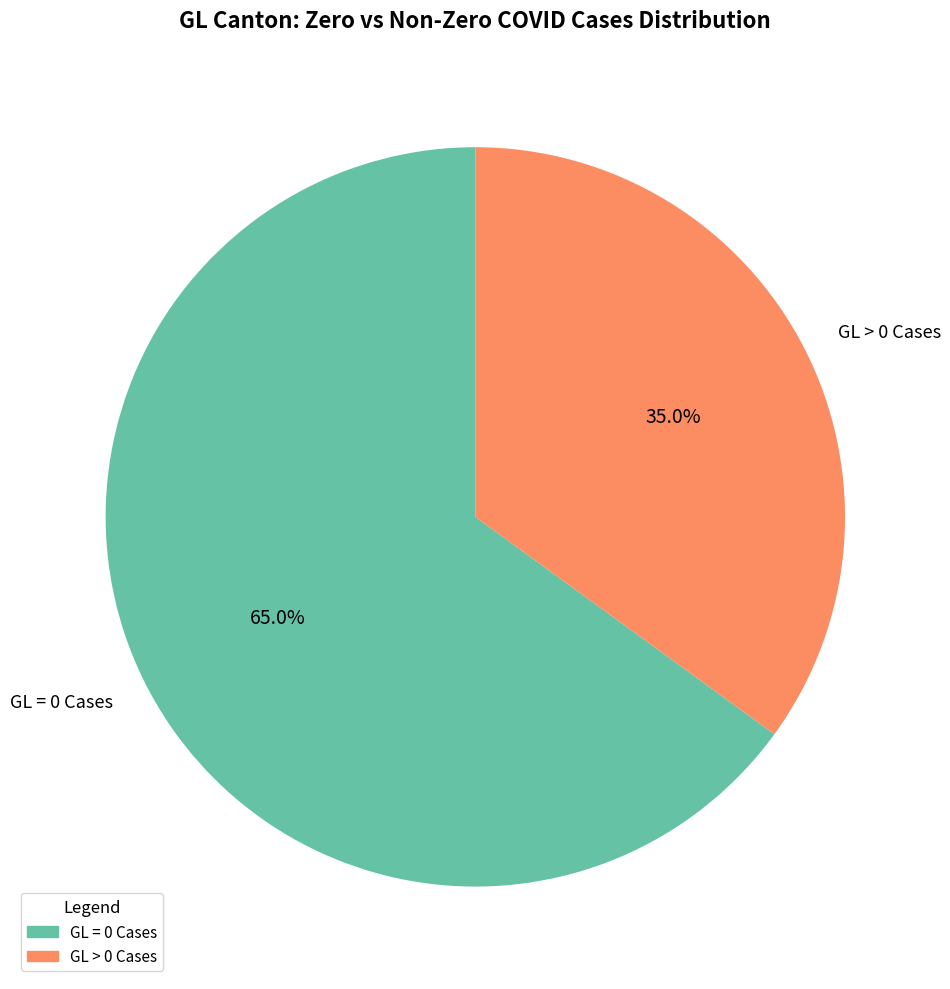

Rank the categories by value from highest to lowest.

GL = 0 Cases, GL > 0 Cases